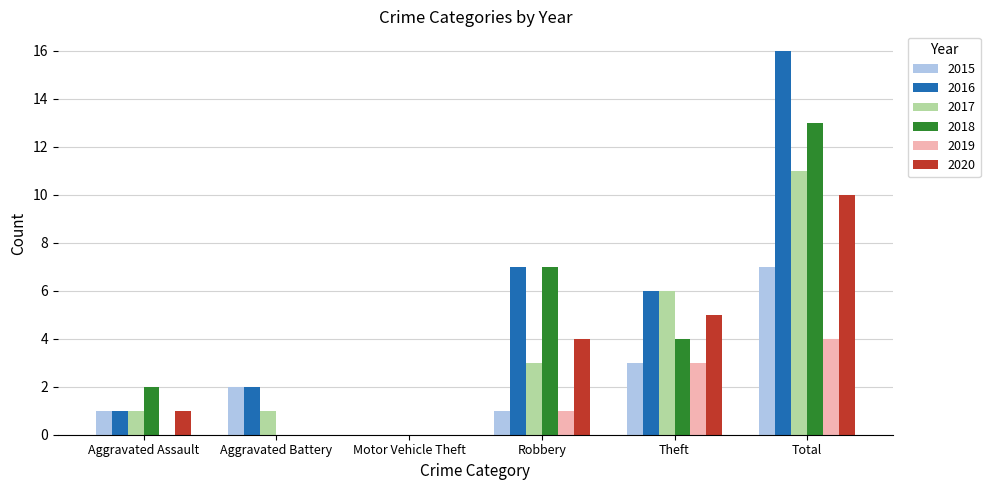

What are all the series names shown in the legend?

2015, 2016, 2017, 2018, 2019, 2020